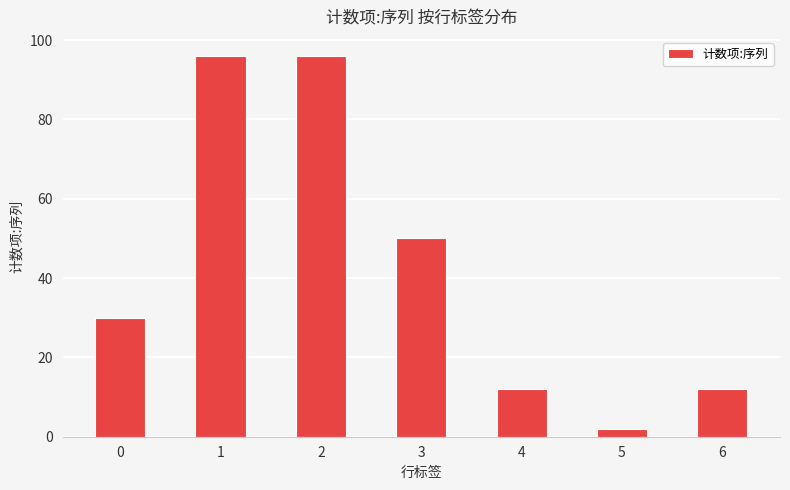

True or false: the data shows 50 at 3.

True